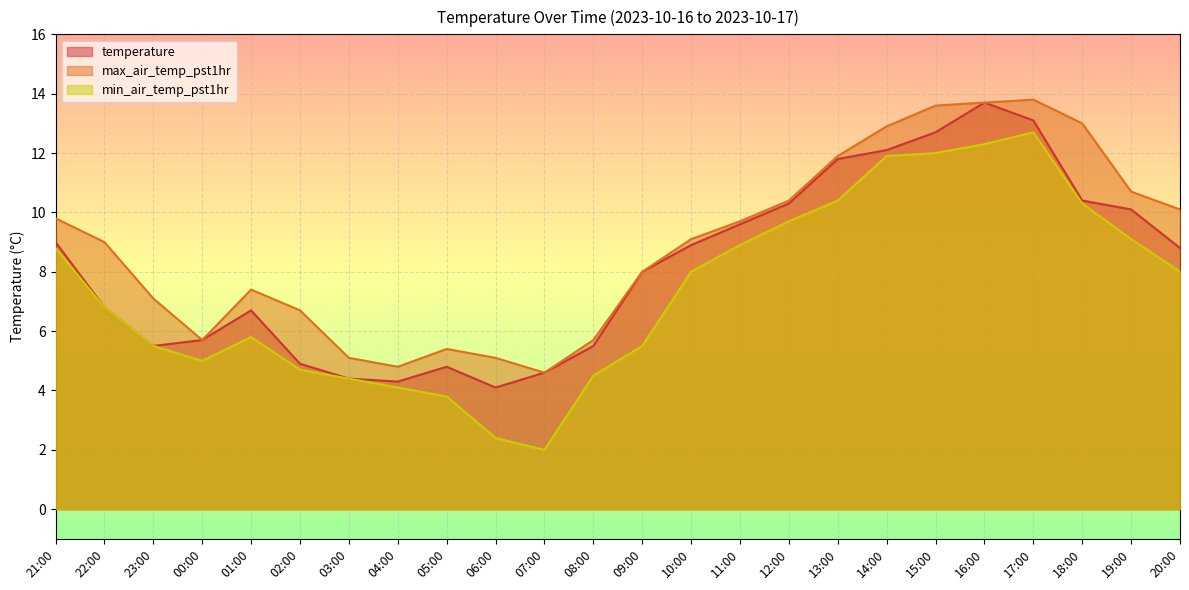

How many lines are shown in the chart?

3